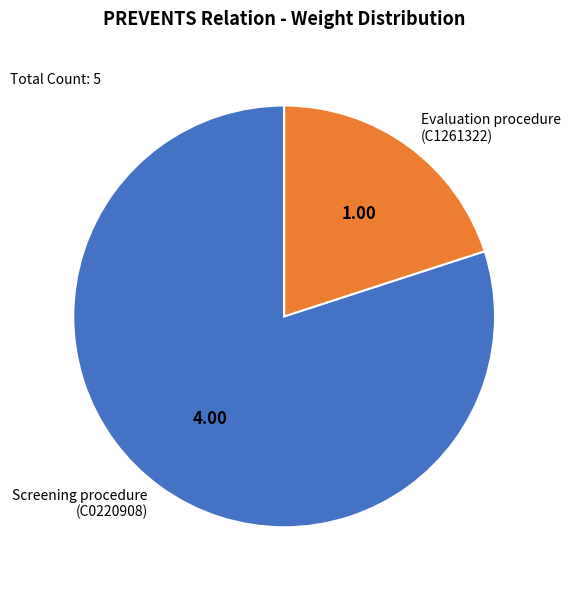

How many slices are in this pie chart?

2